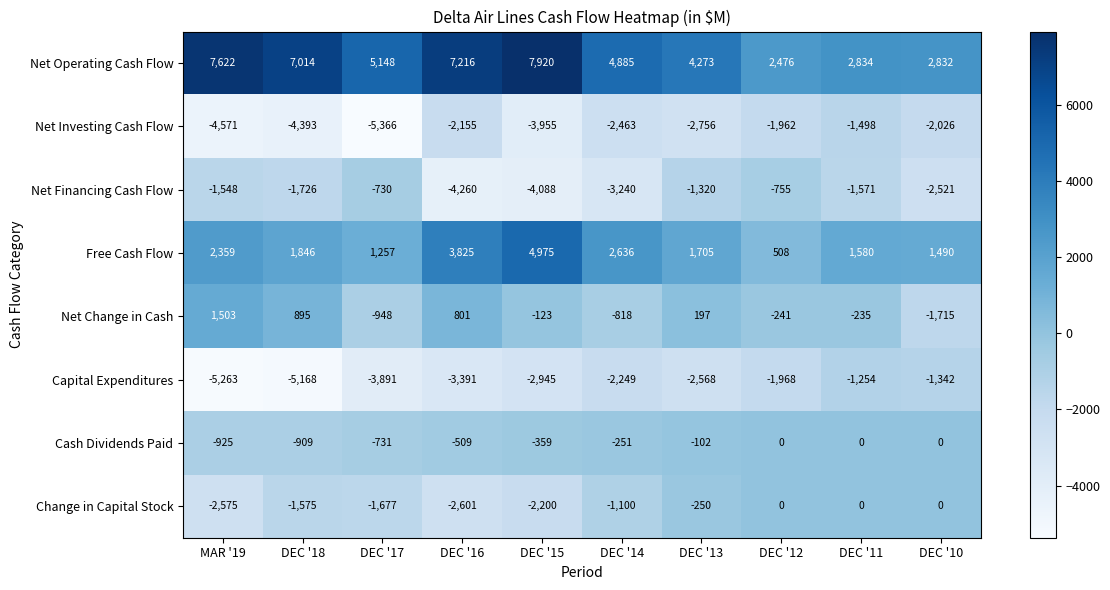

At which category does the chart reach its minimum across all series?

DEC '17